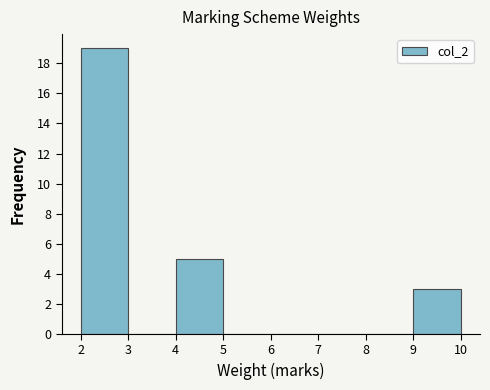

Which range on the x-axis has the tallest bar?

2 to 3